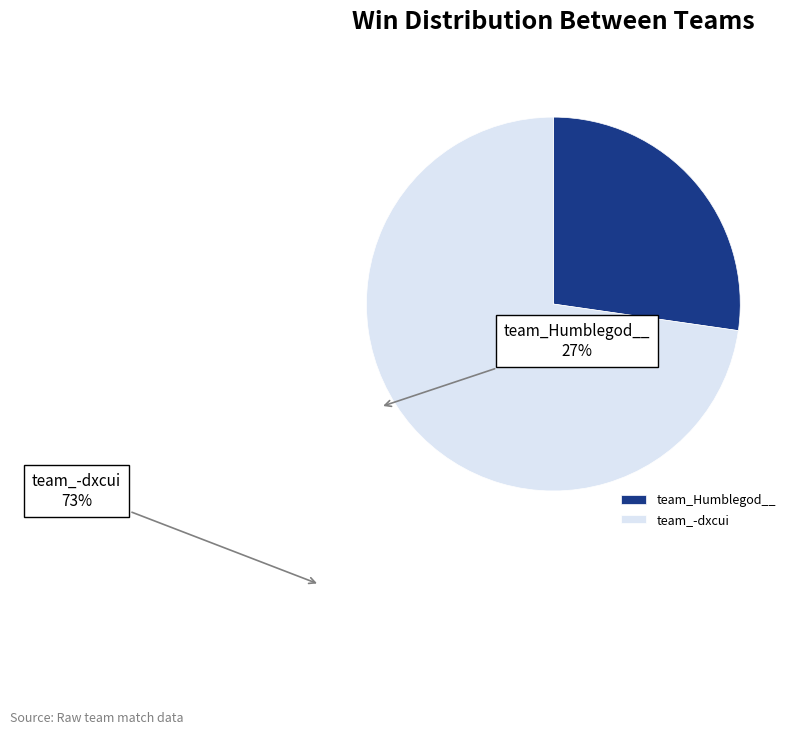

The team_Humblegod__ slice represents 18% of the pie. True or false?

False